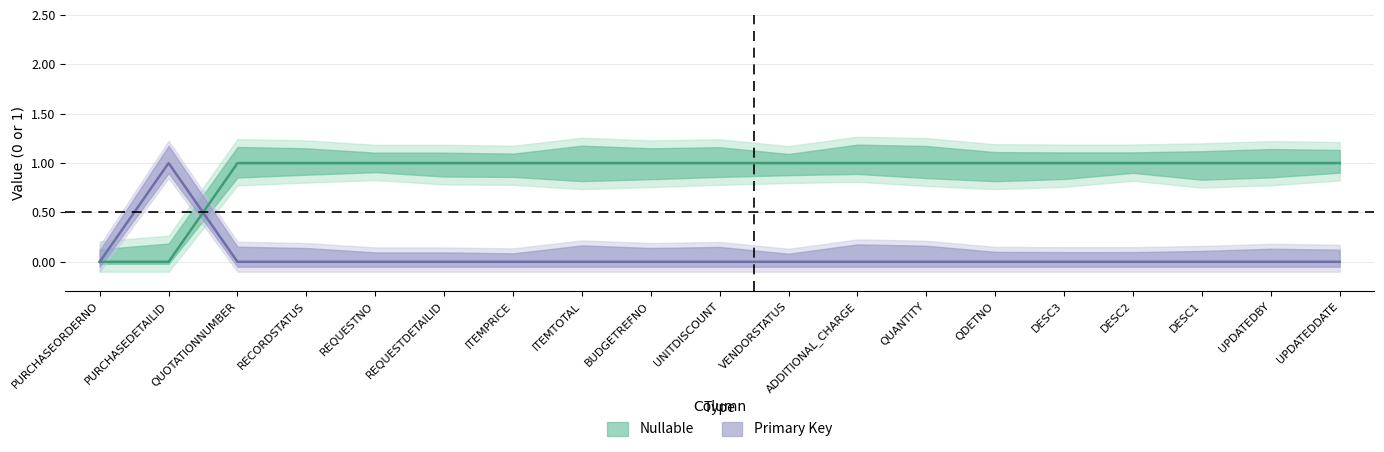

What position from the right is REQUESTNO?

15